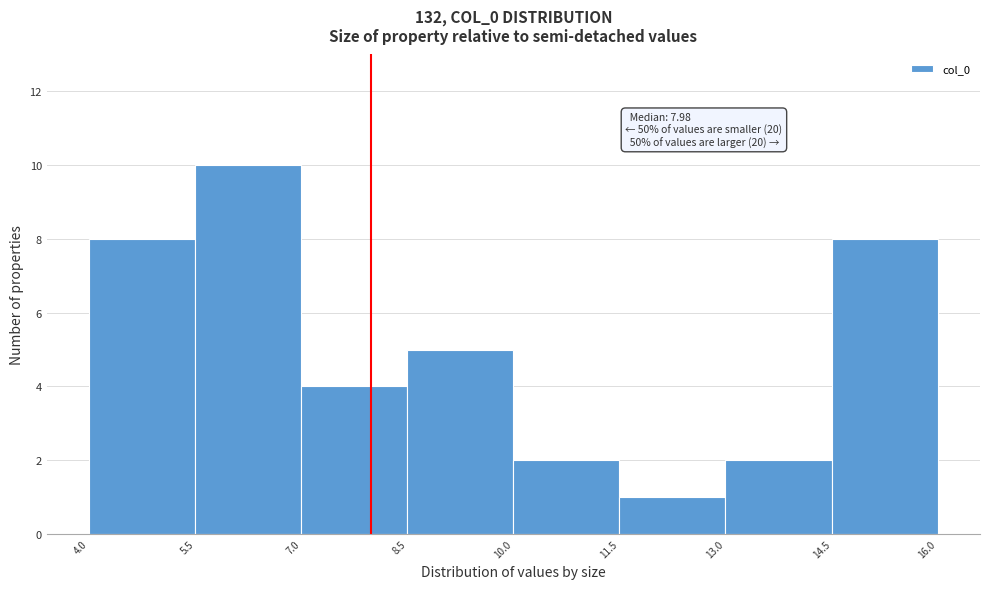

Over which range of the x-axis is the bar tallest?

5.5 to 7.0